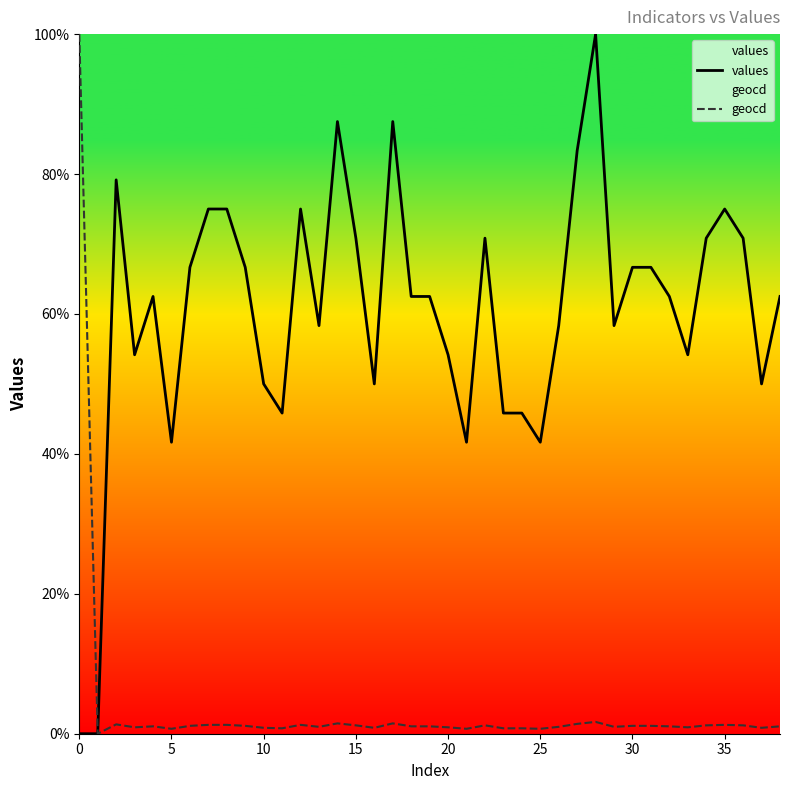

What are all the series names shown in the legend?

values, geocd